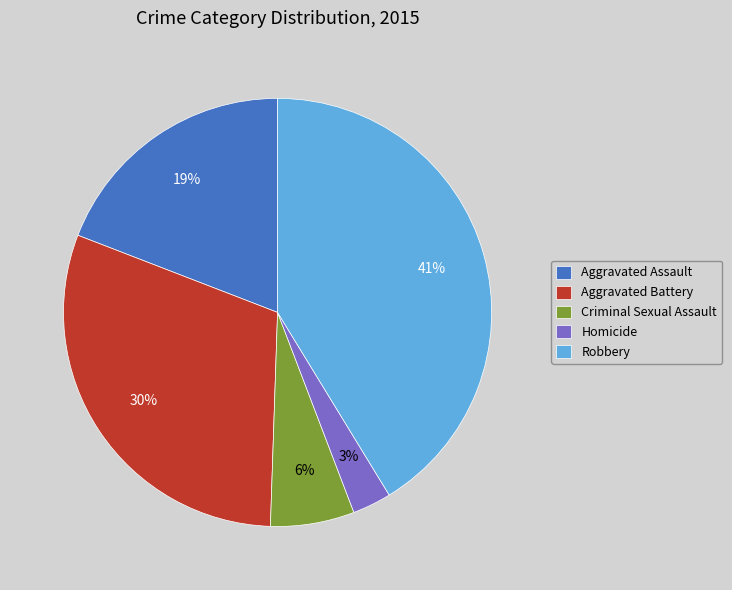

Which category has the smallest portion of the pie?

Homicide